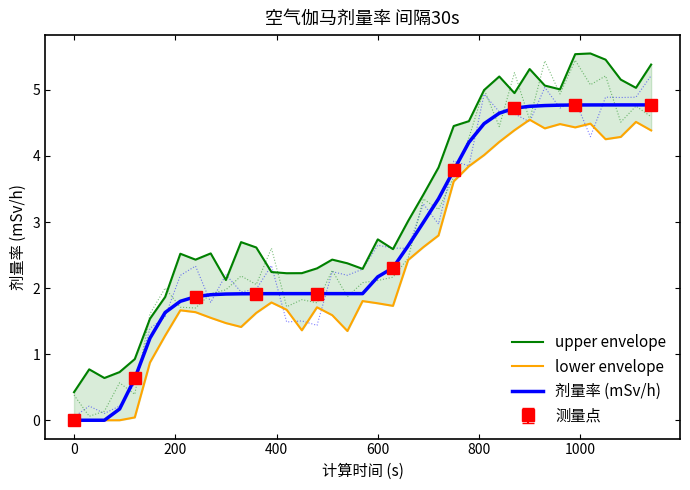

True or false: lower envelope and 剂量率 (mSv/h) intersect in this chart.

False